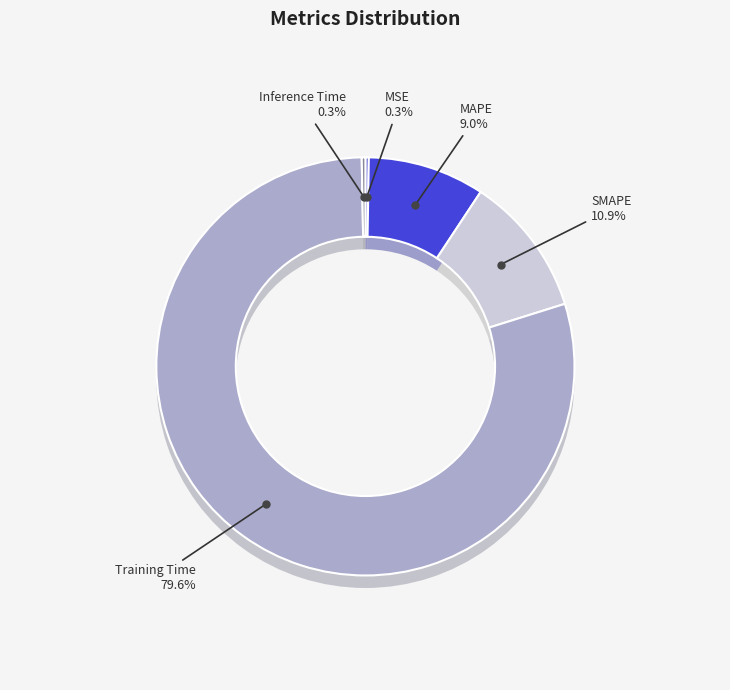

Between SMAPE and Inference Time, which is larger?

SMAPE